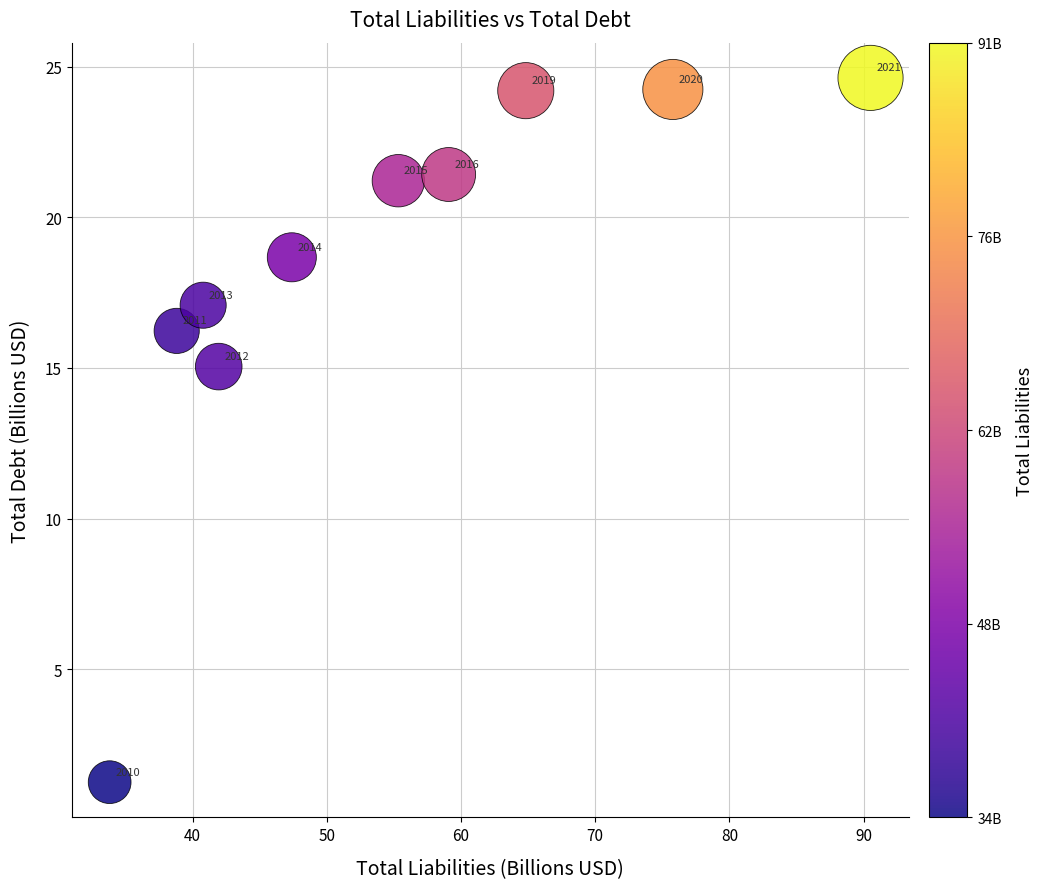

What is the range of X values (max minus min)?

56.7